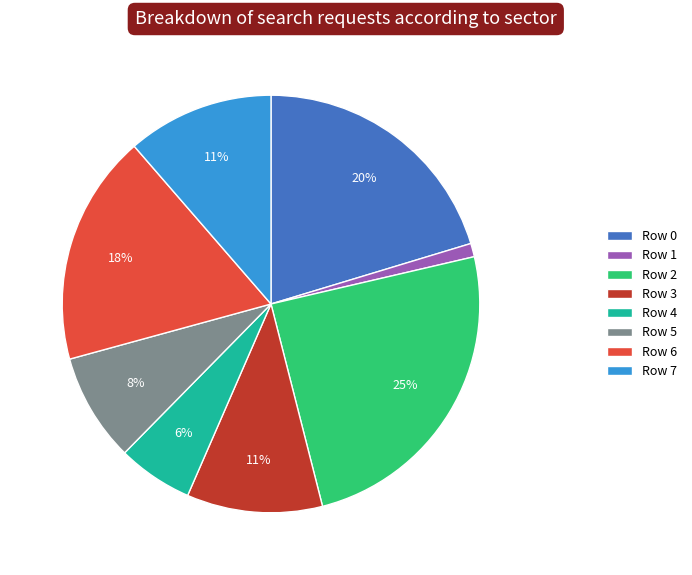

Approximately how many times larger is the value at Row 2 compared to Row 0?

1.2